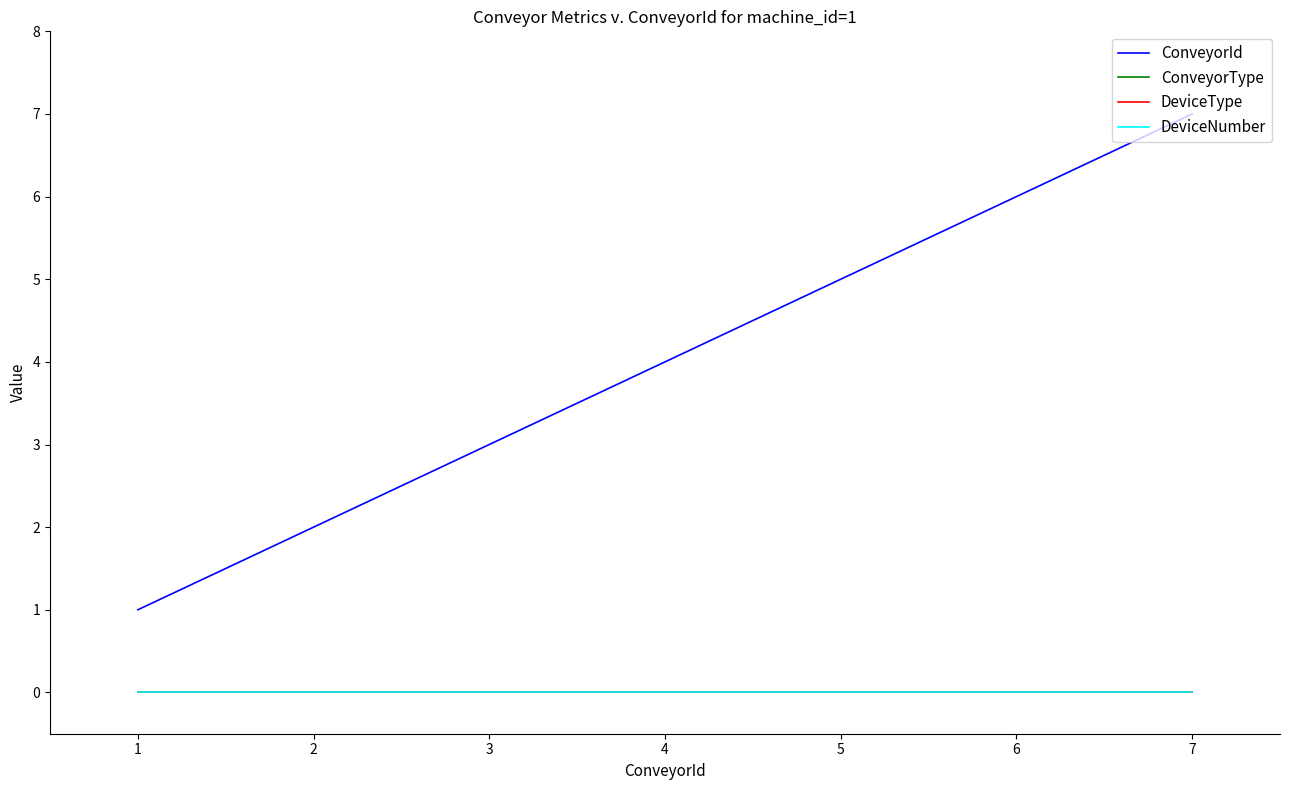

True or false: ConveyorId and DeviceType intersect in this chart.

False